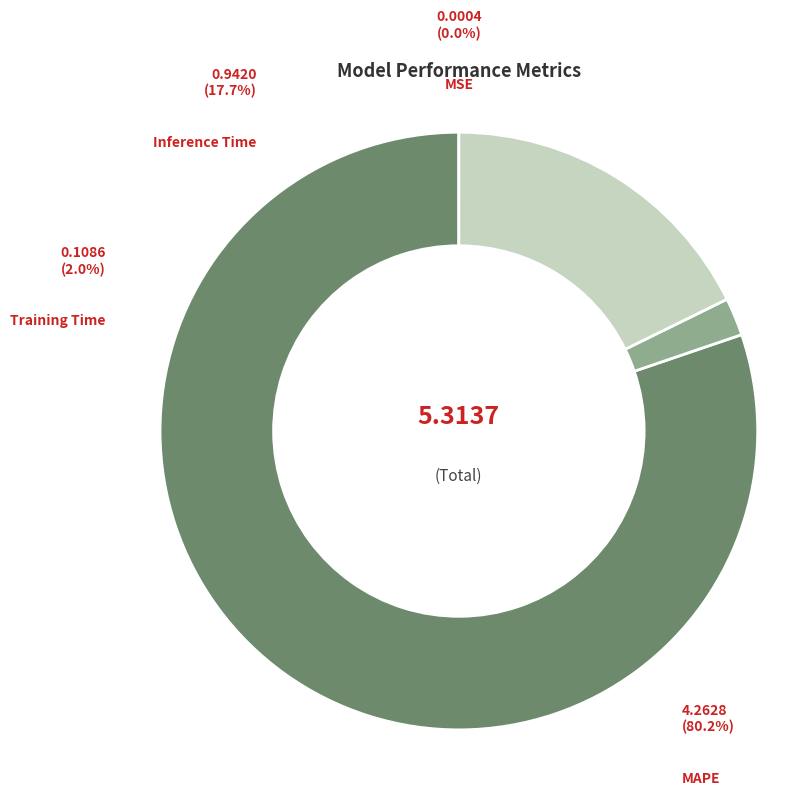

Count the number of slices in the pie.

4